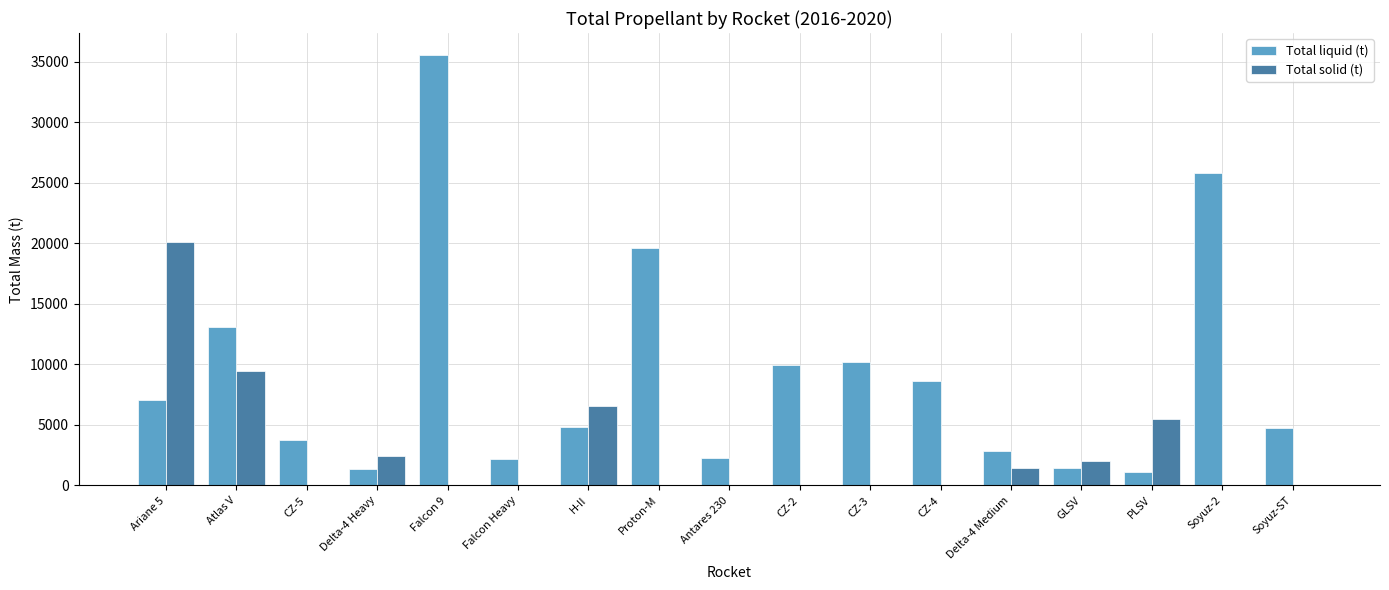

True or false: Total solid (t) has a value of 0.0 at Proton-M.

True